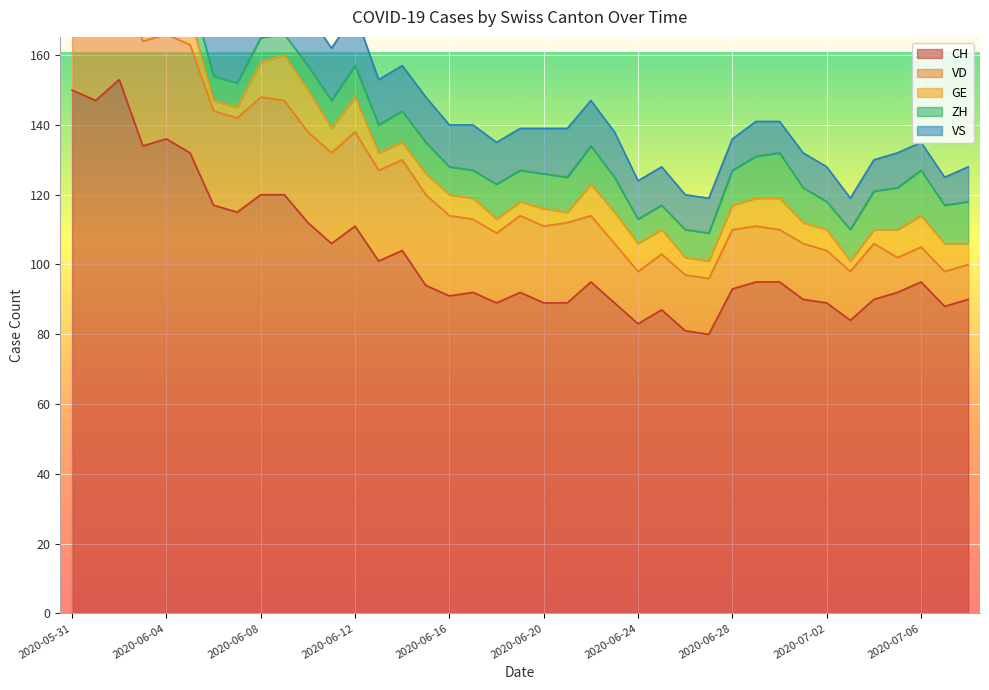

What is the label of the 16th point from the left?

2020-06-15